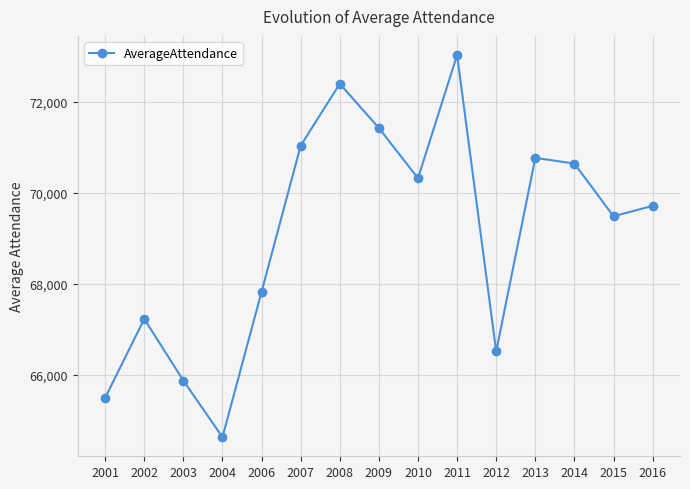

How many categories are shown in the chart?

15